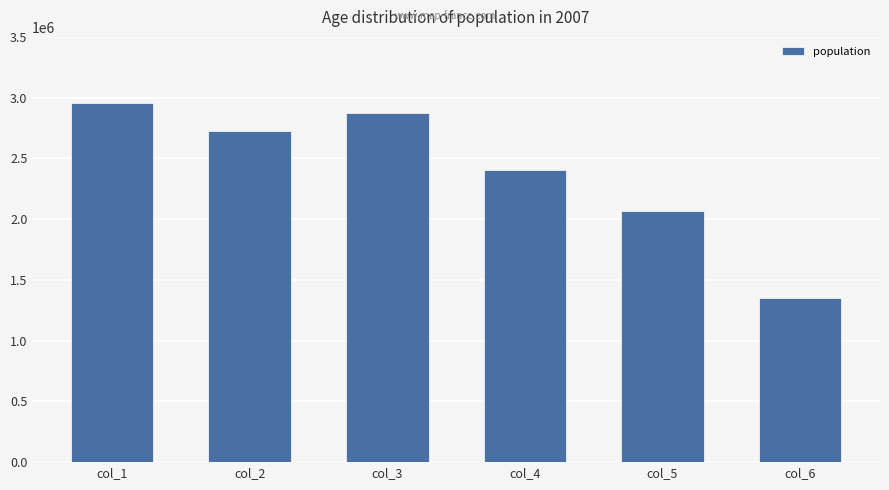

What is the difference between the maximum and minimum values?

1607030